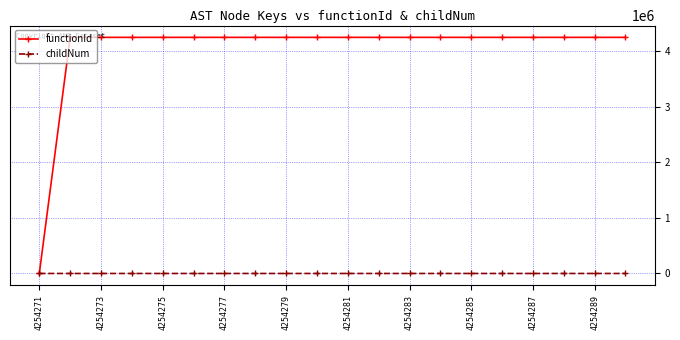

Which series has the largest range (max minus min)?

functionId